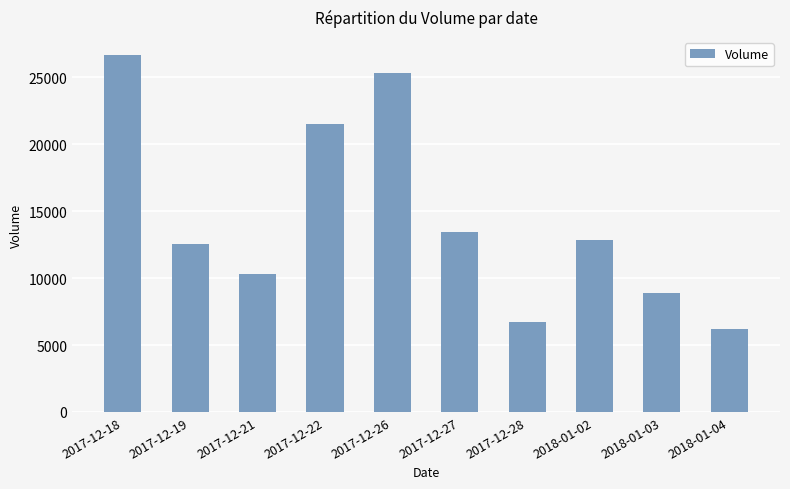

What is the change in value from 2017-12-28 to 2018-01-03?

+2214